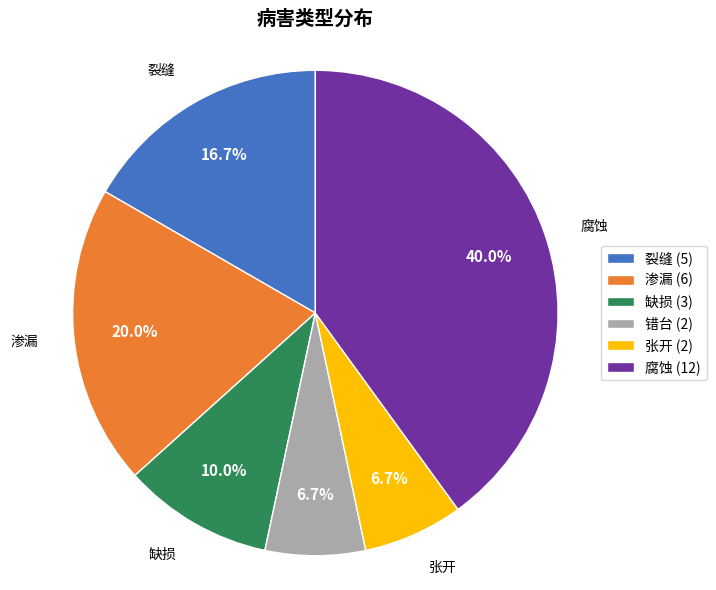

Approximately how many times larger is the value at 裂缝 compared to 腐蚀?

0.4